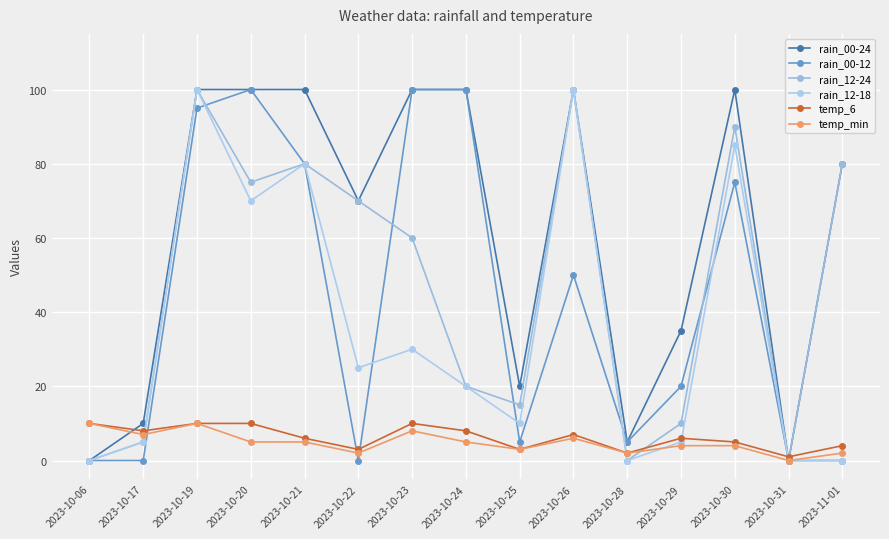

True or false: temp_min and rain_00-12 cross at least once.

True